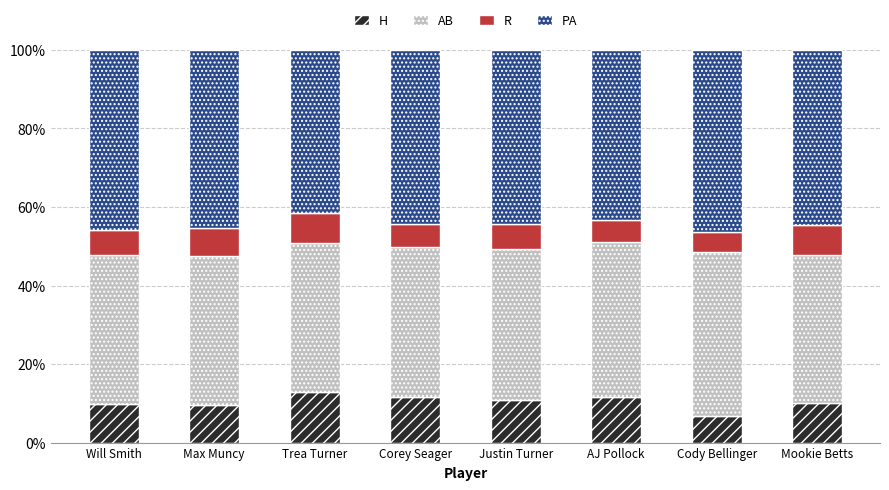

What is the average value of the H series?

10.4